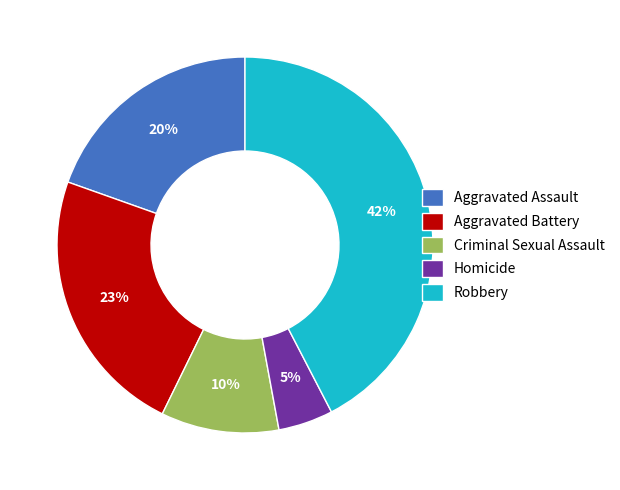

Combined, do Aggravated Assault and Aggravated Battery account for over 50%?

No